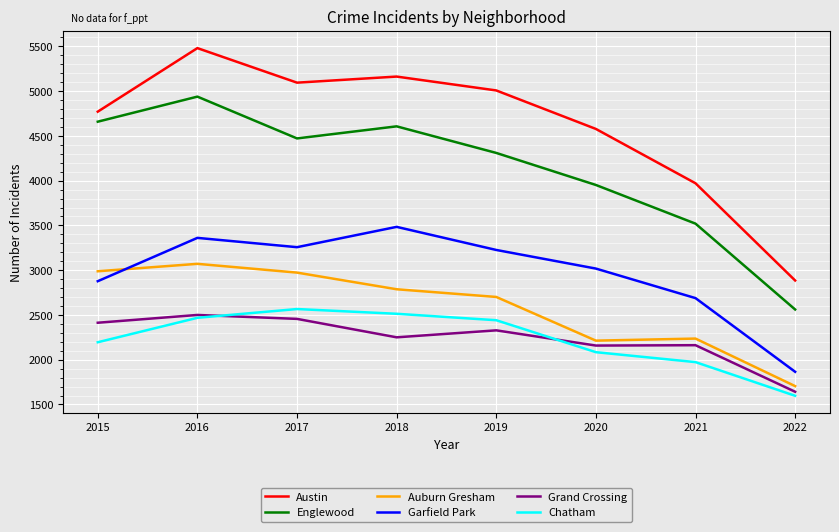

What is the sum of the Englewood values at 2018 and 2016?

9546